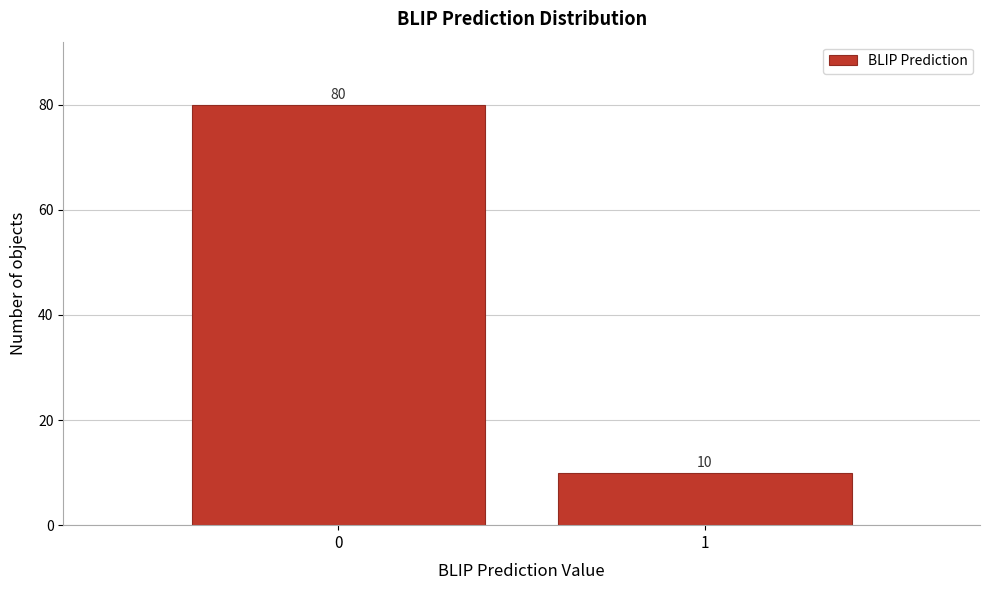

Reading left to right, list all the values displayed in this chart.

80	10